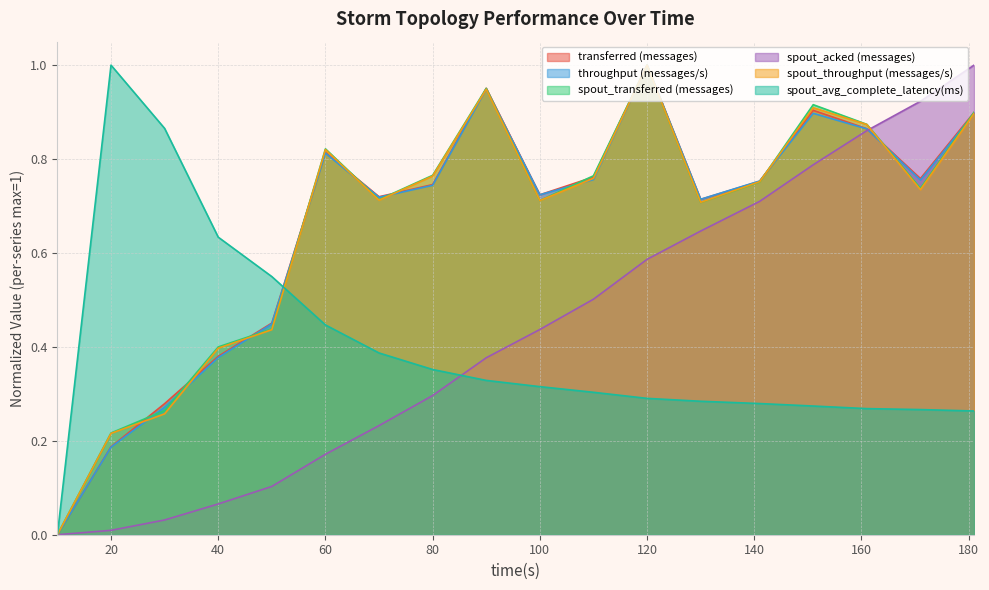

Between 161 and 181, which is larger?

181